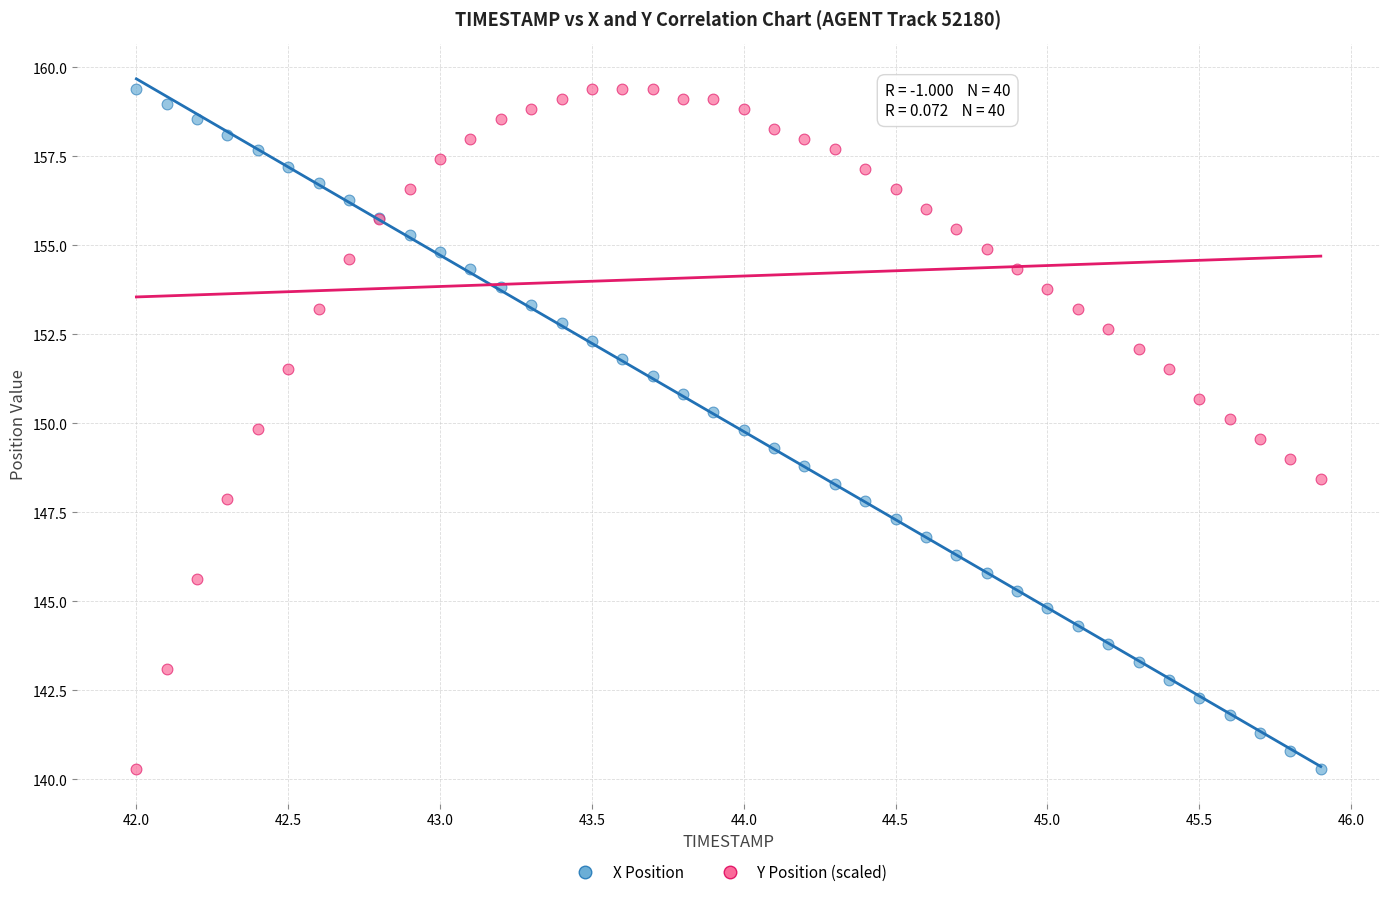

What is the X range (max minus min) for the scatter plot?

3.9